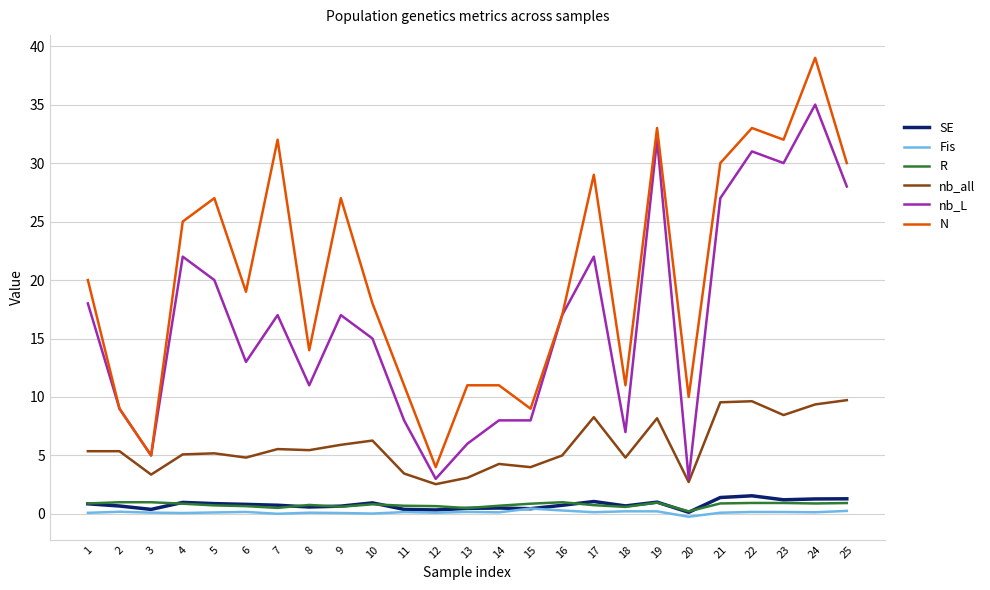

Which category has the highest value across all series?

24